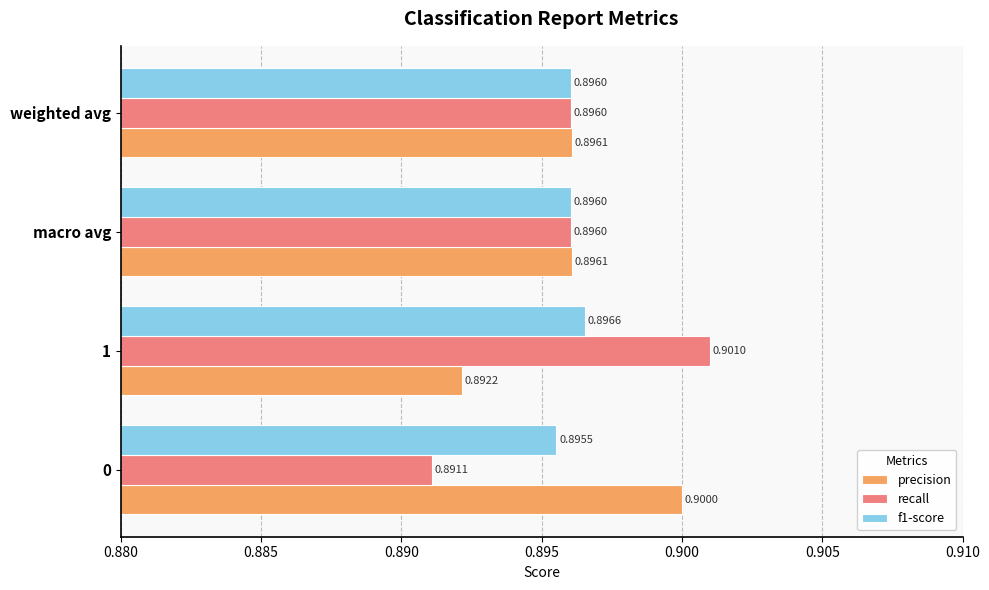

What is the average value of the precision series?

0.9